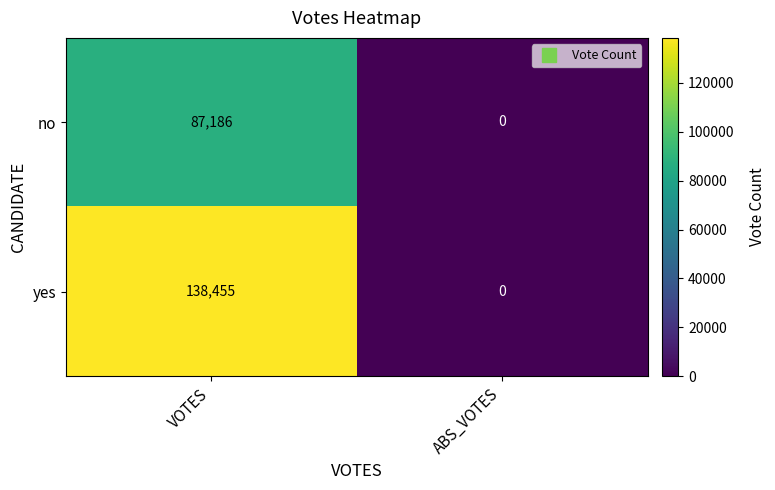

How many distinct data groups are displayed?

2